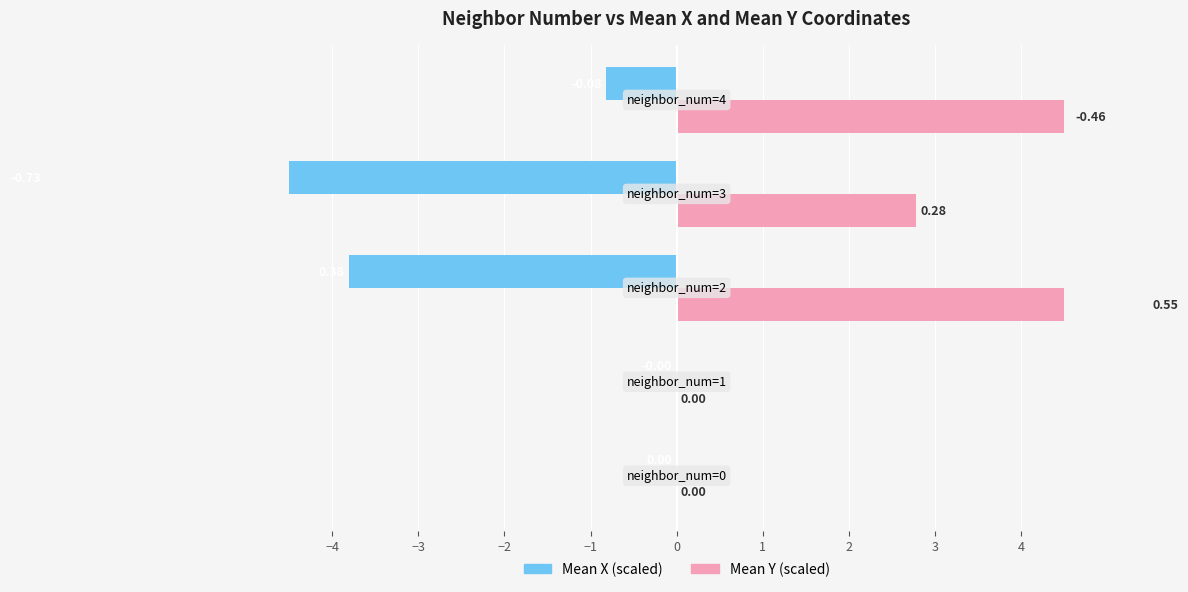

Reading right to left, list all the values displayed in this chart.

mean_x: -0.8	-7.3	-3.8	-0.0	0.0
mean_y: 4.6	2.8	5.5	0.0	0.0